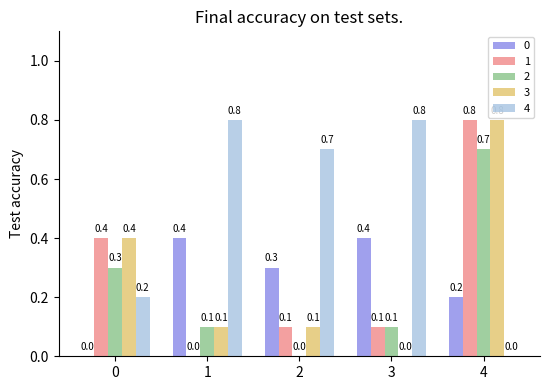

What is the spread (max minus min) of values at 0?

0.4